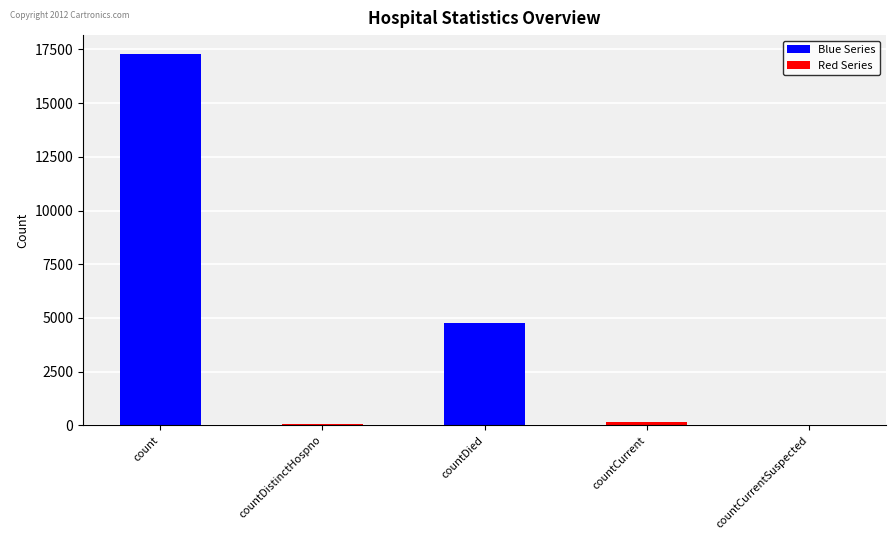

List the labels in order of value, smallest first.

countCurrentSuspected, countDistinctHospno, countCurrent, countDied, count